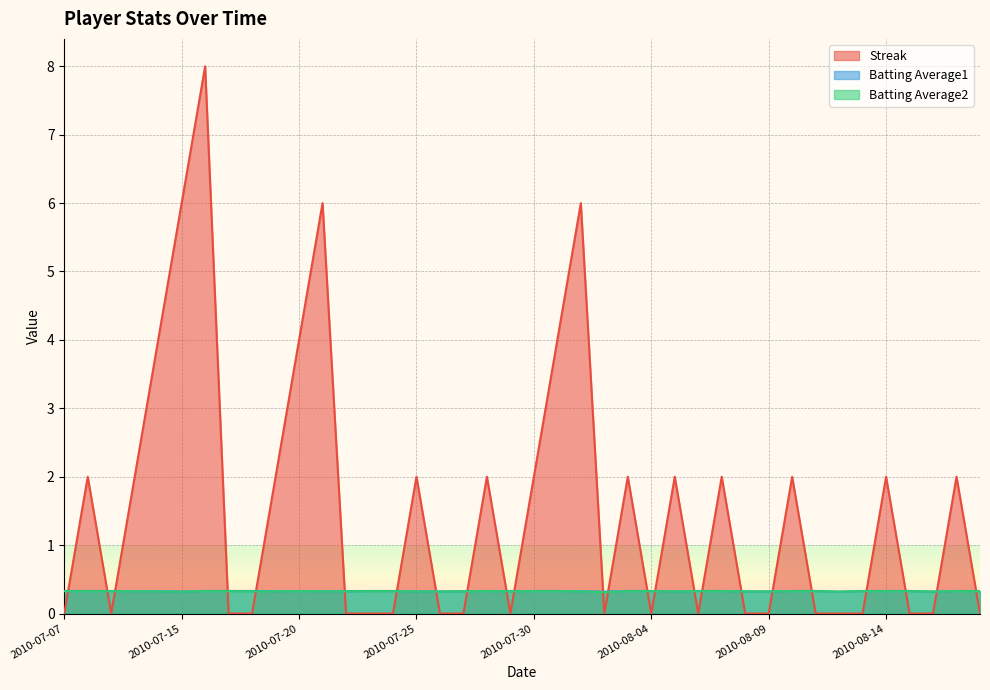

Which has a higher value, 2010-07-18 or 2010-08-15?

2010-07-18